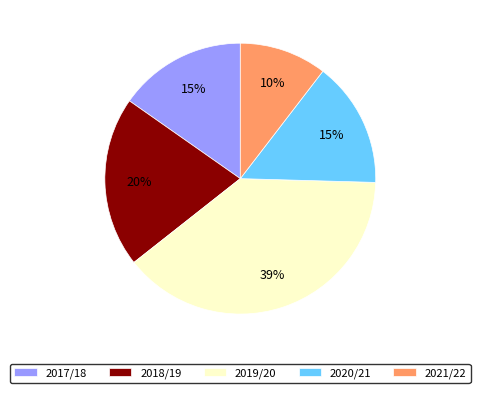

Is the sum of 2018/19 and 2017/18 greater than half?

No